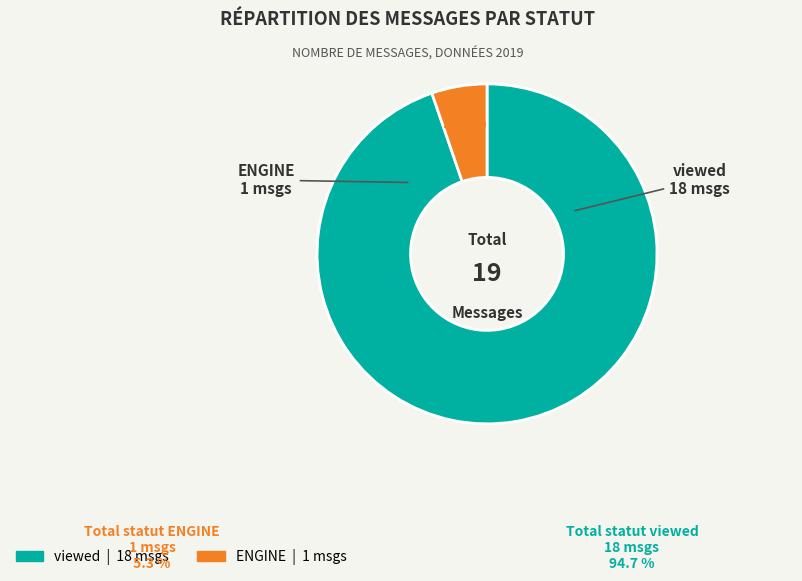

What portion of the pie excludes ENGINE?

94.7%